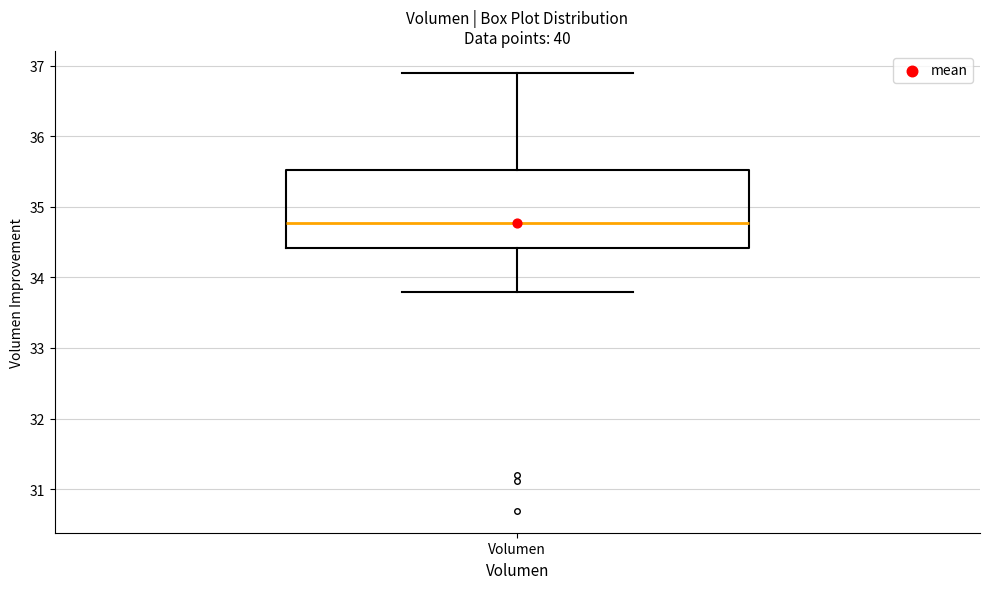

Transcribe this box plot: give where the median line is, the range the box spans, and where the two whiskers end, as read against the y-axis. The values are not printed on the chart, so give them approximately, as read against the axis.

median 34.8, box 34.4 to 35.5, whiskers 33.8 to 36.9